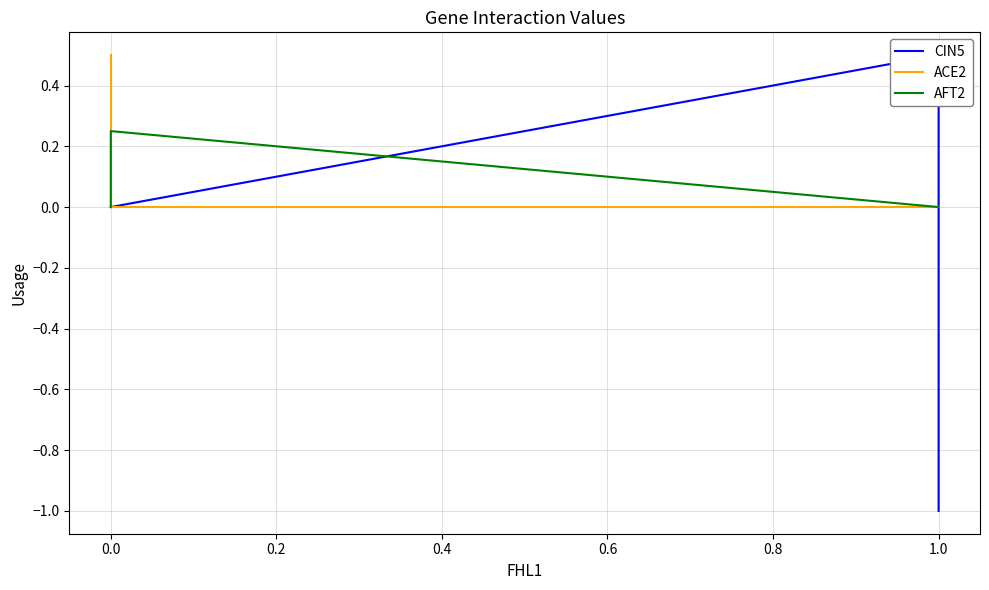

What is the total value across all series at 0.0?

0.2